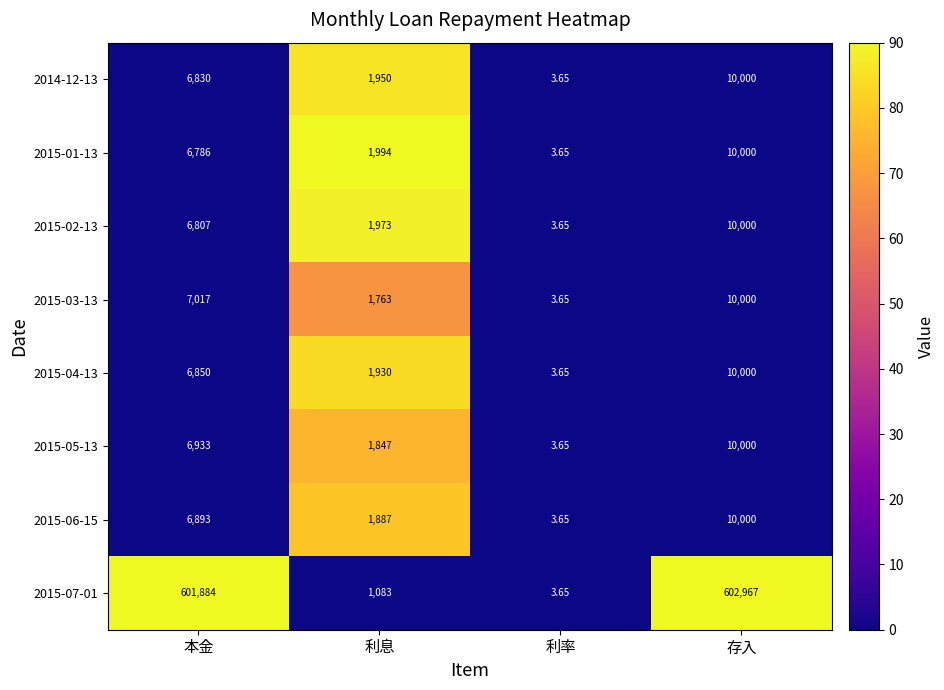

At which category does the chart reach its minimum across all series?

利率